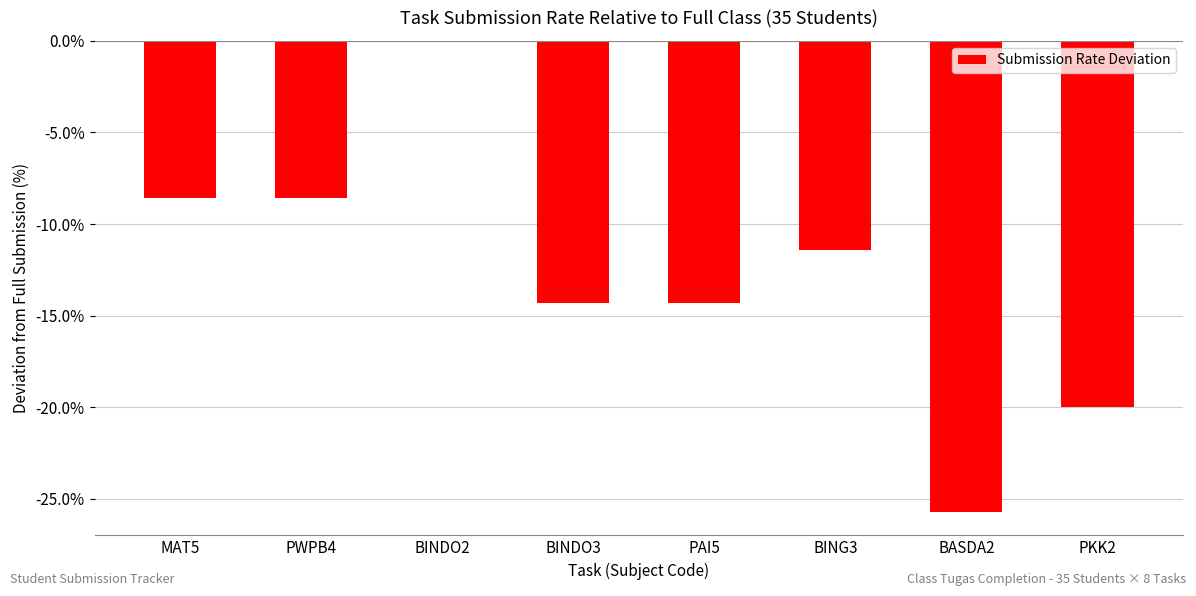

What is the sum of all values?

-102.9